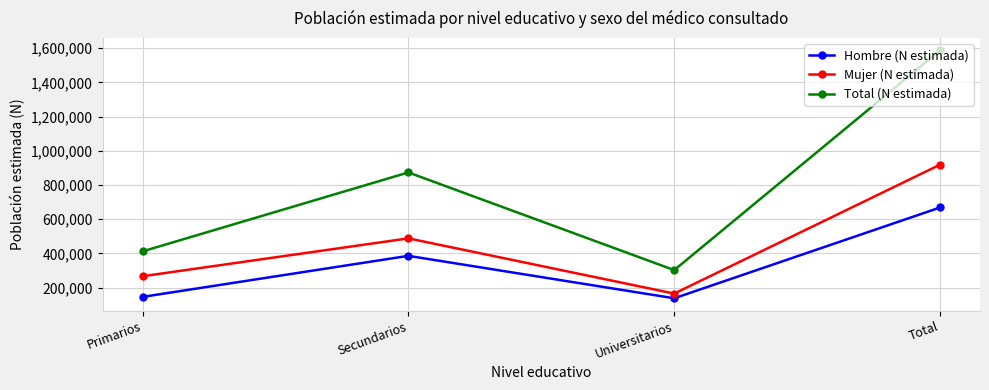

True or false: Hombre (N estimada) and Mujer (N estimada) intersect in this chart.

False